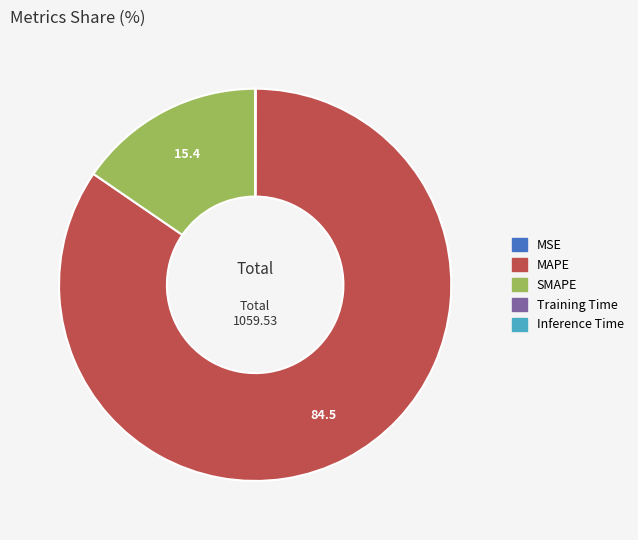

What is the majority slice?

MAPE